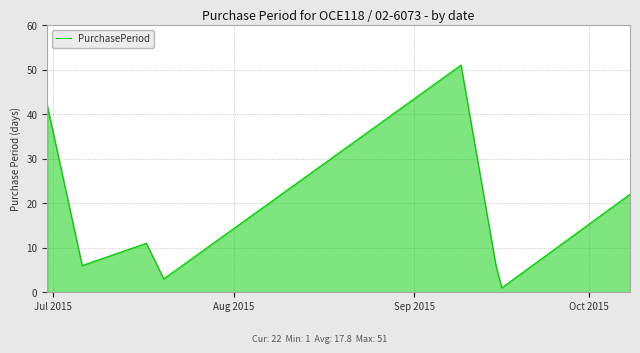

How many interior local peaks (higher than both neighbors) does the data have?

2